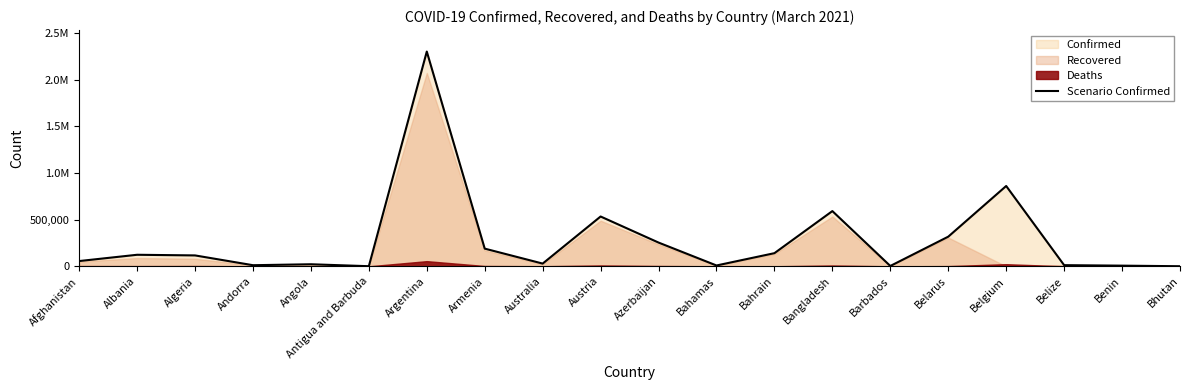

The chart shows a value of 248980 at Armenia. True or false?

False